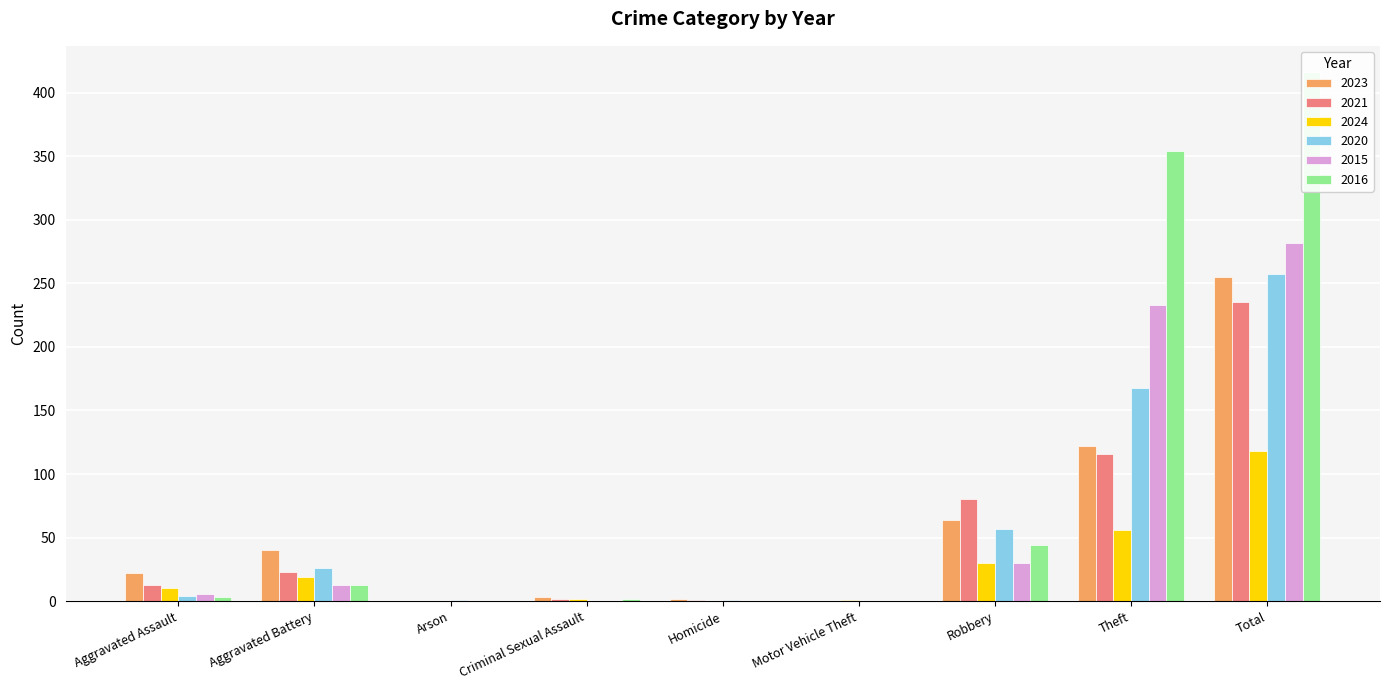

Rank the series by their maximum value, from highest to lowest.

2016, 2015, 2020, 2023, 2021, 2024